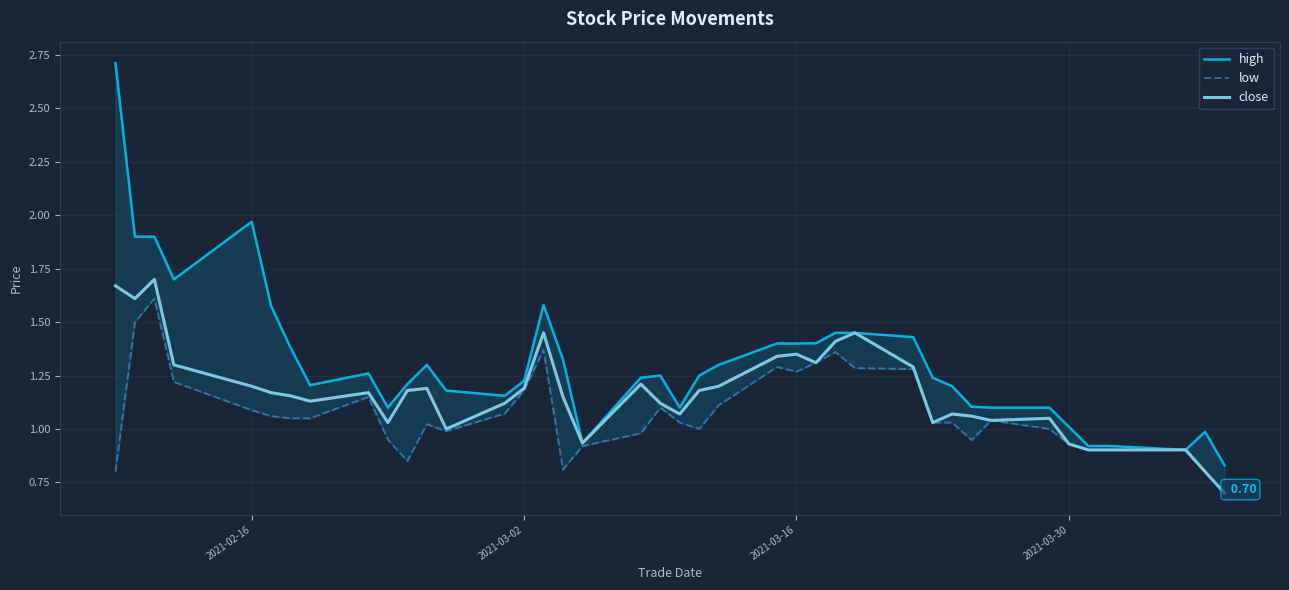

Reading right to left, transcribe all the data shown in this chart.

high: 0.8	1.0	0.9	0.9	0.9	1.0	1.1	1.1	1.1	1.2	1.2	1.4	1.4	1.4	1.4	1.4	1.4	1.3	1.2	1.1	1.2	1.2	0.9	1.3	1.6	1.2	1.2	1.2	1.3	1.2	1.1	1.3	1.2	1.4	1.6	2.0	1.7	1.9	1.9	2.7
low: 0.7	0.8	0.9	0.9	0.9	0.9	1.0	1.0	0.9	1.0	1.0	1.3	1.3	1.4	1.3	1.3	1.3	1.1	1.0	1.0	1.1	1.0	0.9	0.8	1.4	1.2	1.1	1.0	1.0	0.8	0.9	1.1	1.1	1.1	1.1	1.1	1.2	1.6	1.5	0.8
close: 0.7	0.8	0.9	0.9	0.9	0.9	1.1	1.0	1.1	1.1	1.0	1.3	1.4	1.4	1.3	1.4	1.3	1.2	1.2	1.1	1.1	1.2	0.9	1.1	1.4	1.2	1.1	1.0	1.2	1.2	1.0	1.2	1.1	1.2	1.2	1.2	1.3	1.7	1.6	1.7